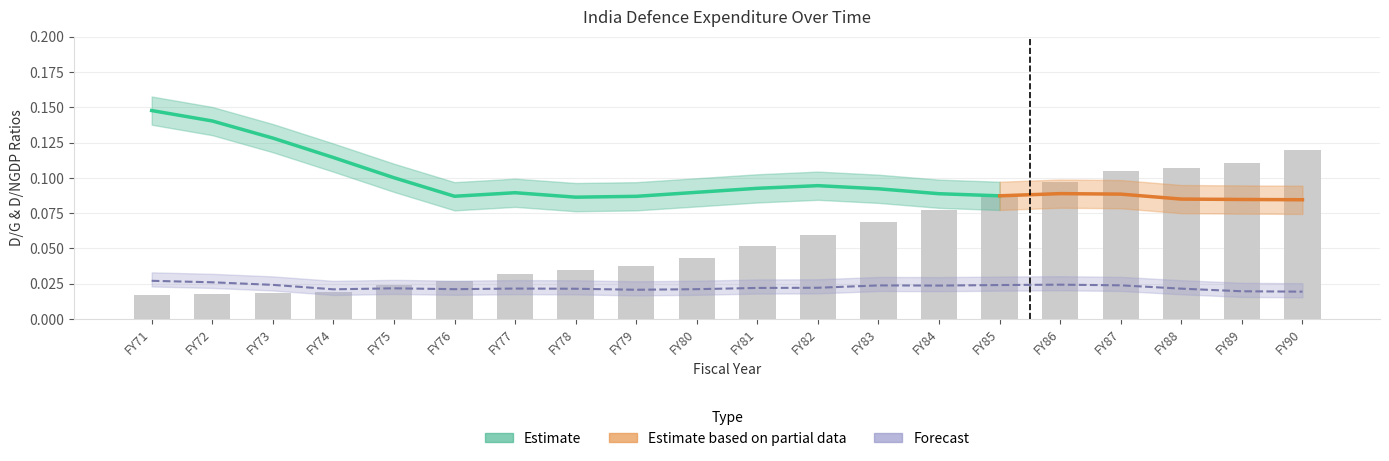

Reading left to right, what are all the values shown in this chart?

Defence: FY71=0.0	FY72=0.0	FY73=0.0	FY74=0.0	FY75=0.0	FY76=0.0	FY77=0.0	FY78=0.0	FY79=0.0	FY80=0.0	FY81=0.1	FY82=0.1	FY83=0.1	FY84=0.1	FY85=0.1	FY86=0.1	FY87=0.1	FY88=0.1	FY89=0.1	FY90=0.1
D/NGDP: FY71=0.0	FY72=0.0	FY73=0.0	FY74=0.0	FY75=0.0	FY76=0.0	FY77=0.0	FY78=0.0	FY79=0.0	FY80=0.0	FY81=0.0	FY82=0.0	FY83=0.0	FY84=0.0	FY85=0.0	FY86=0.0	FY87=0.0	FY88=0.0	FY89=0.0	FY90=0.0